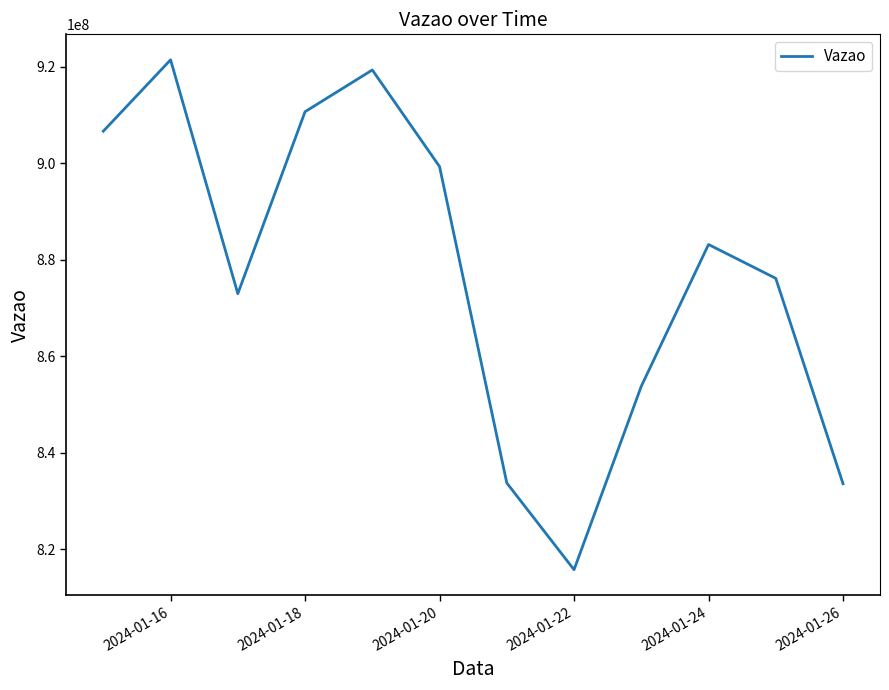

What is the smallest value displayed?

815737292